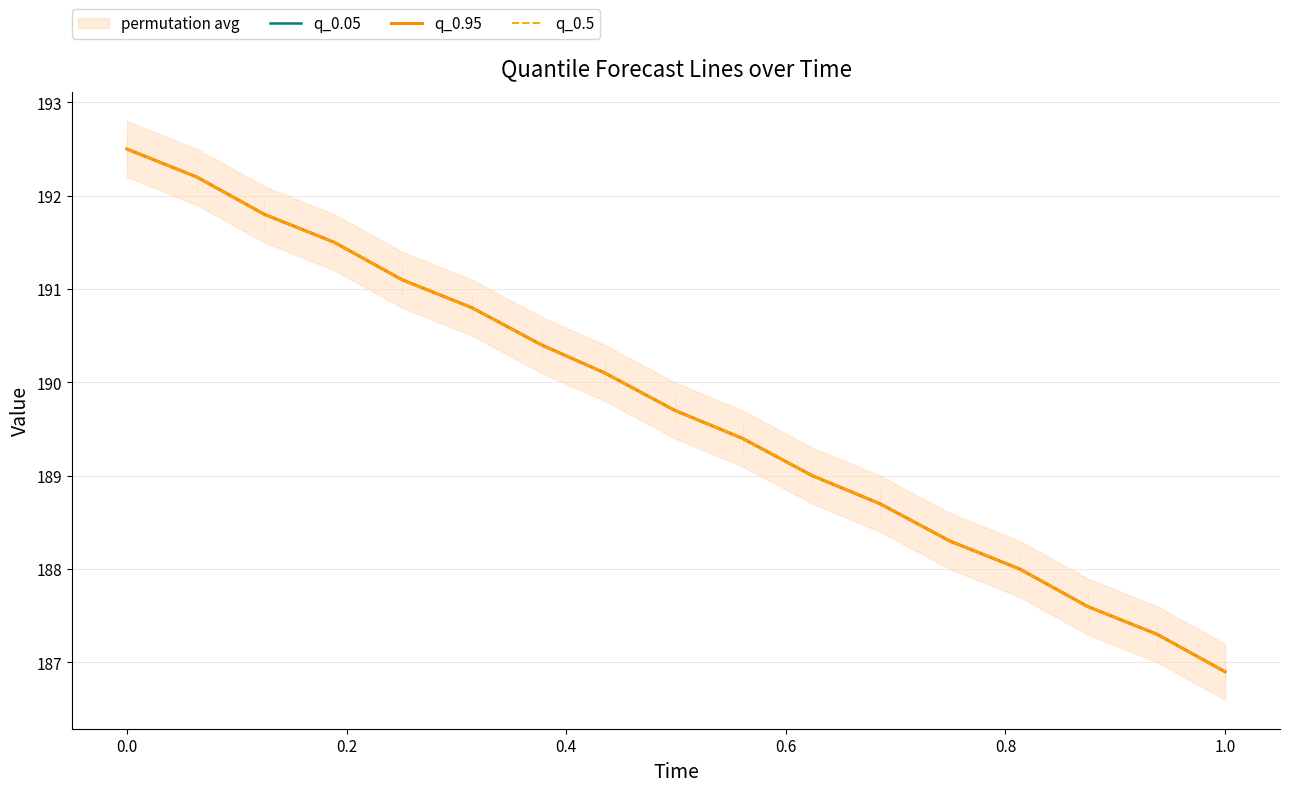

True or false: q_0.95 and q_0.5 intersect in this chart.

False